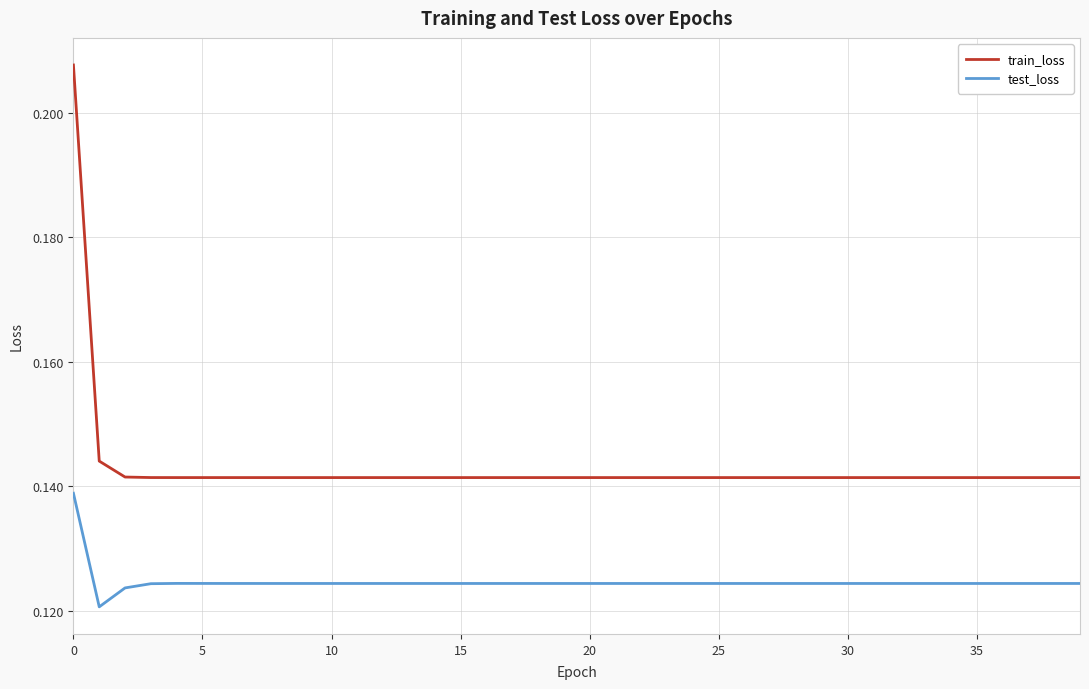

What is the sum of all train_loss values?

5.7